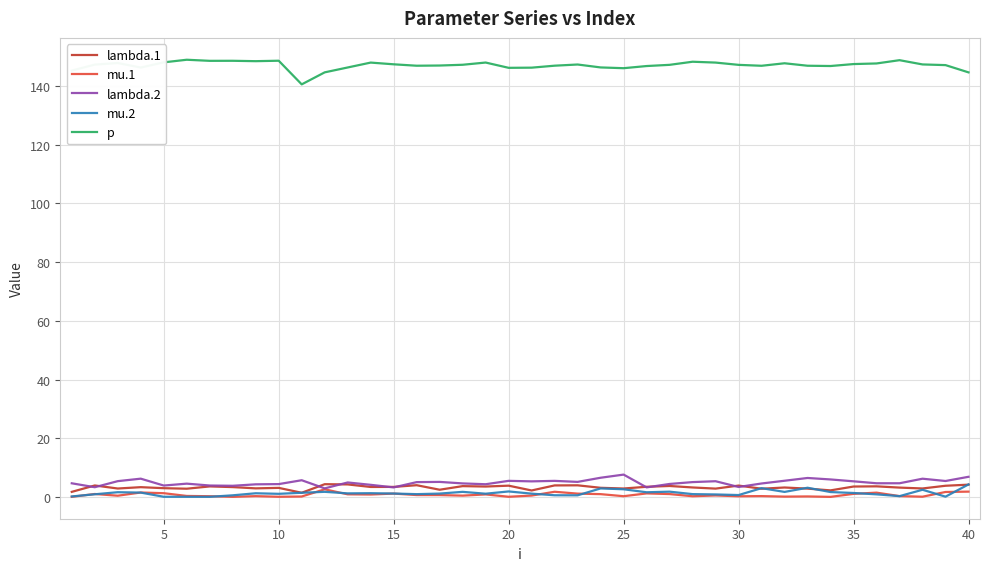

True or false: p and lambda.1 intersect in this chart.

False